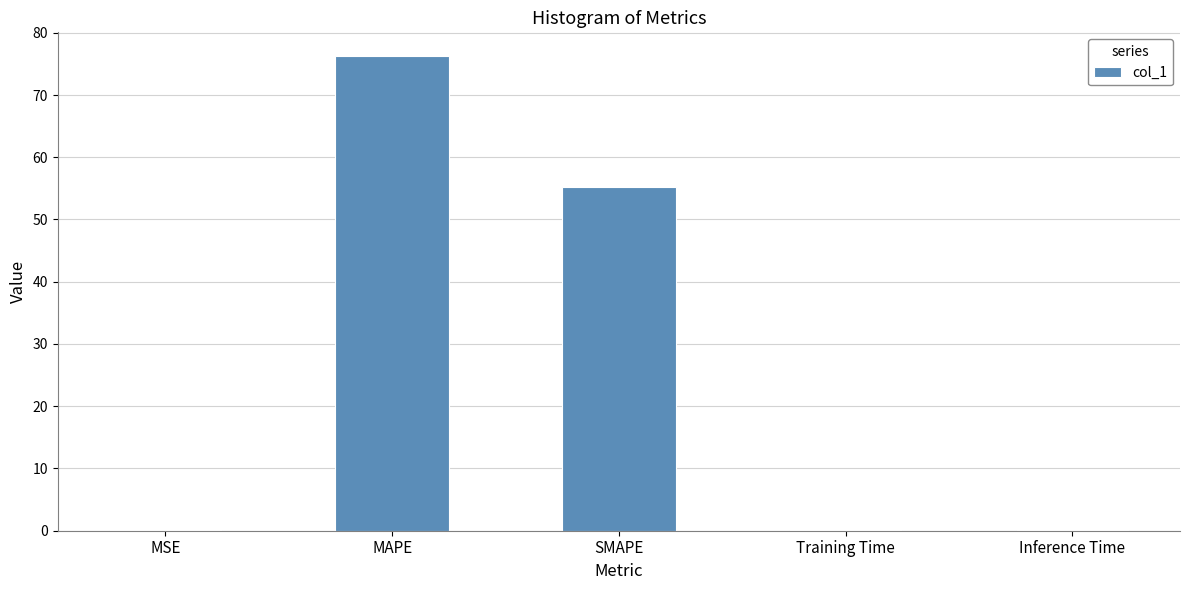

The value at MAPE is 27.9. True or false?

False